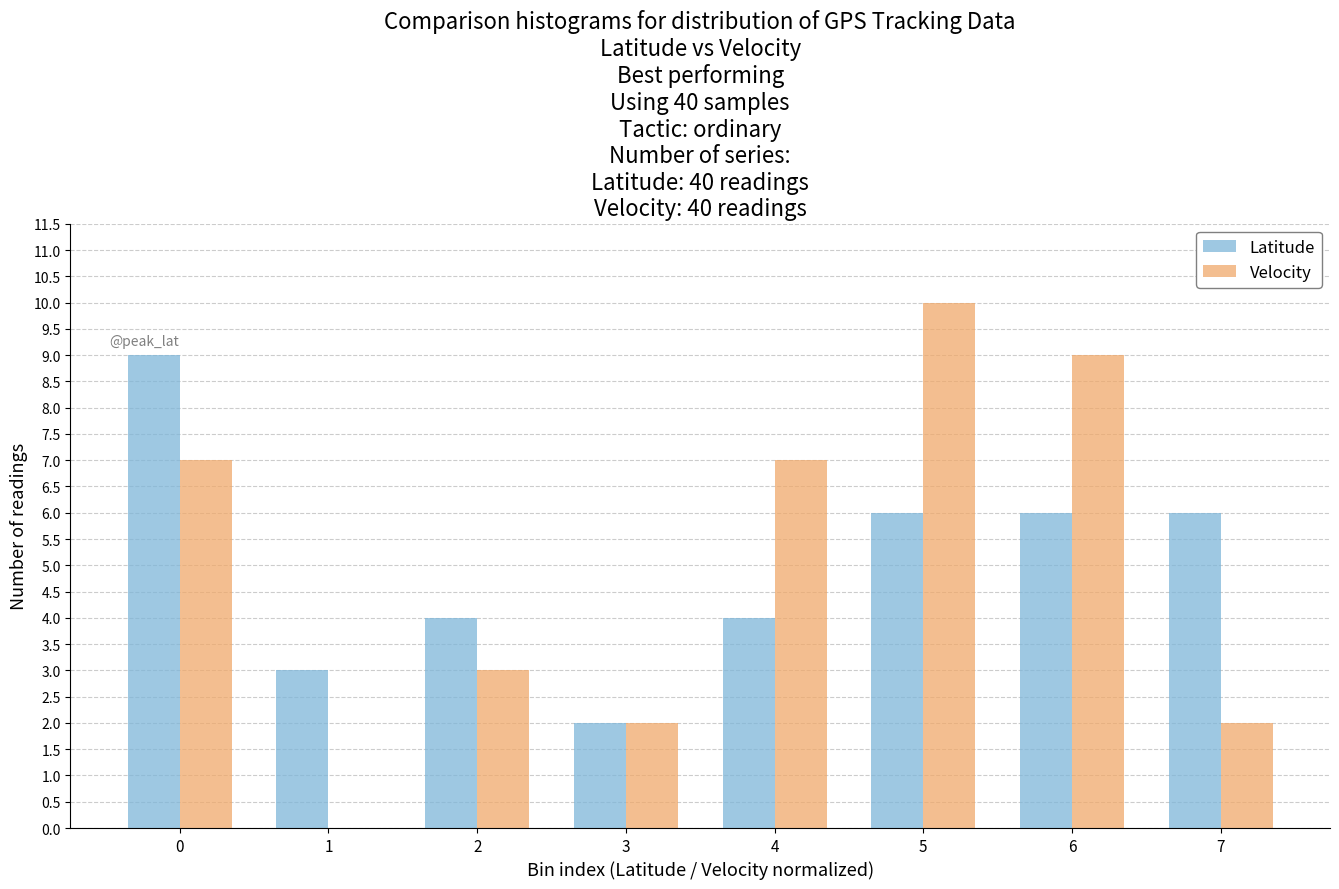

Reading right to left, extract all data points from this chart.

Latitude: 7=6	6=6	5=6	4=4	3=2	2=4	1=3	0=9
Velocity: 7=2	6=9	5=10	4=7	3=2	2=3	1=0	0=7